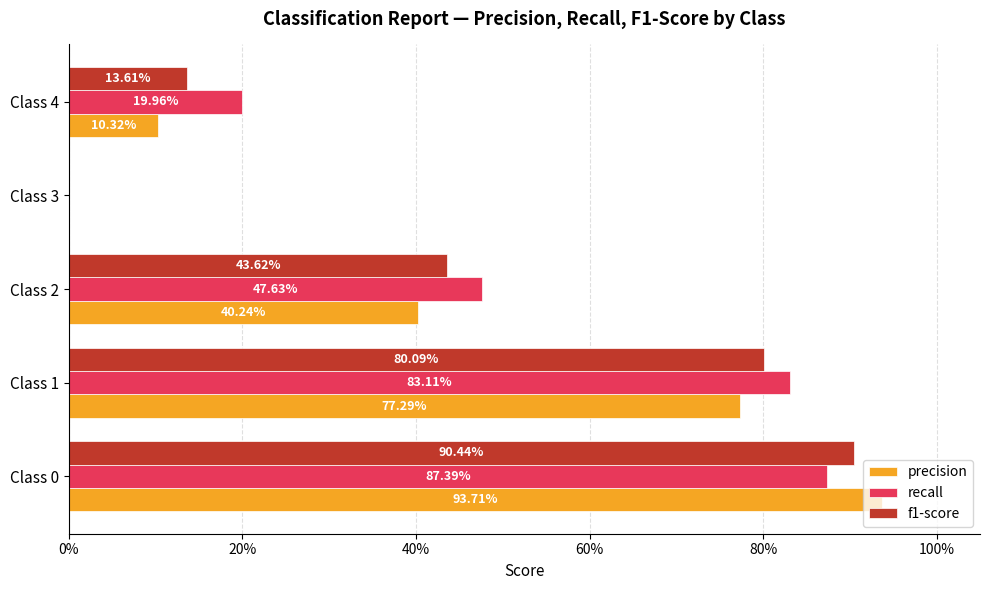

Rank the series by their average value, from highest to lowest.

recall, f1-score, precision